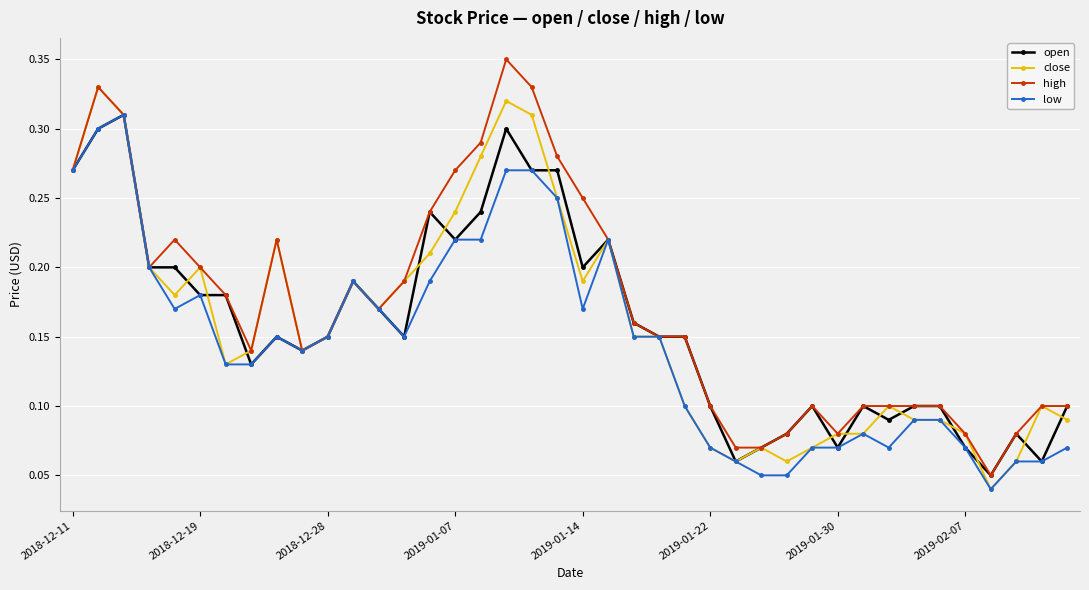

At how many categories does at least one series exceed 0?

40